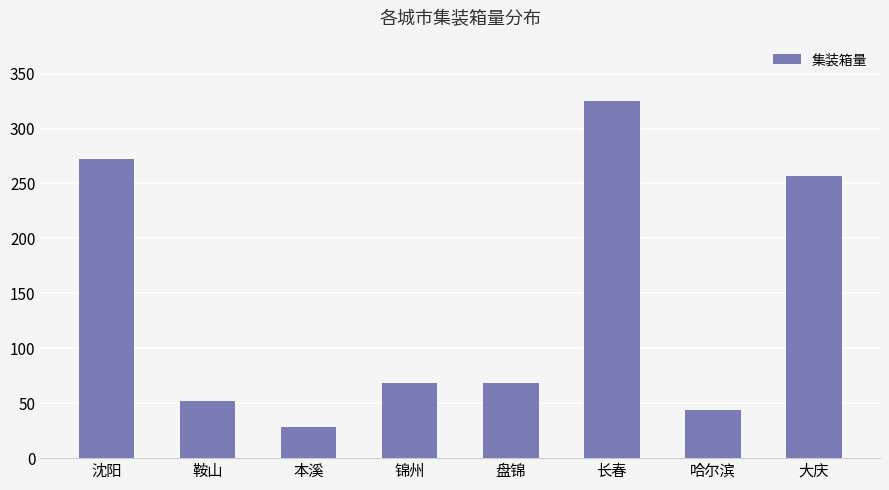

Which category has the lowest value across all series?

本溪